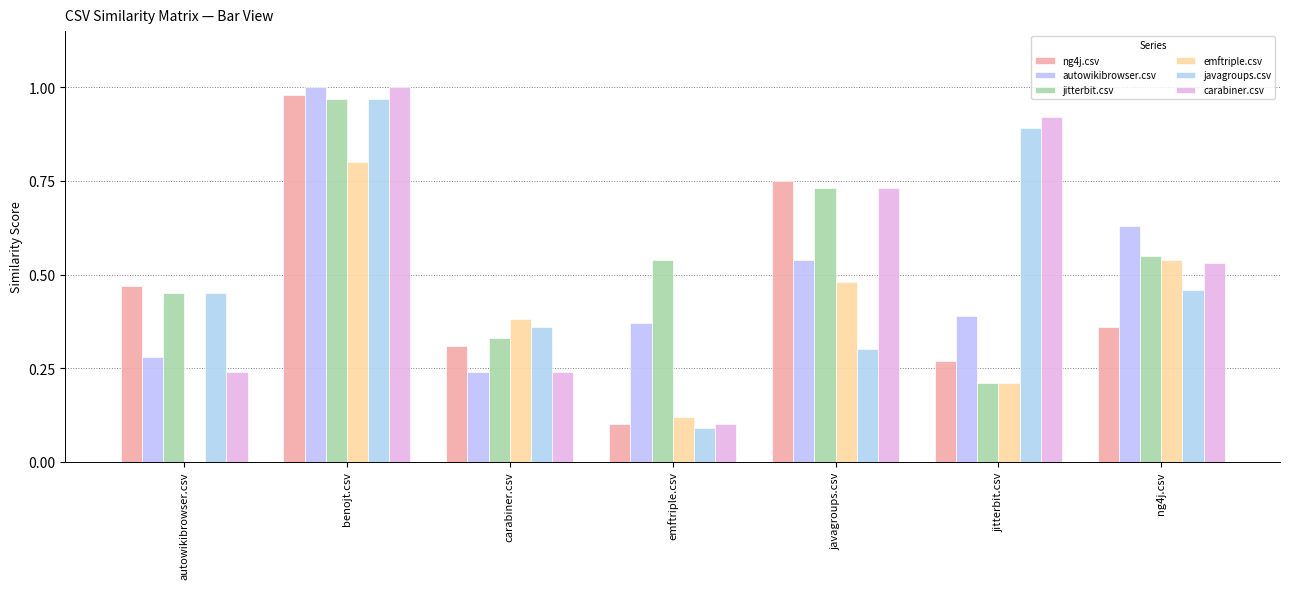

At which category is the sum across all series the highest?

benojt.csv